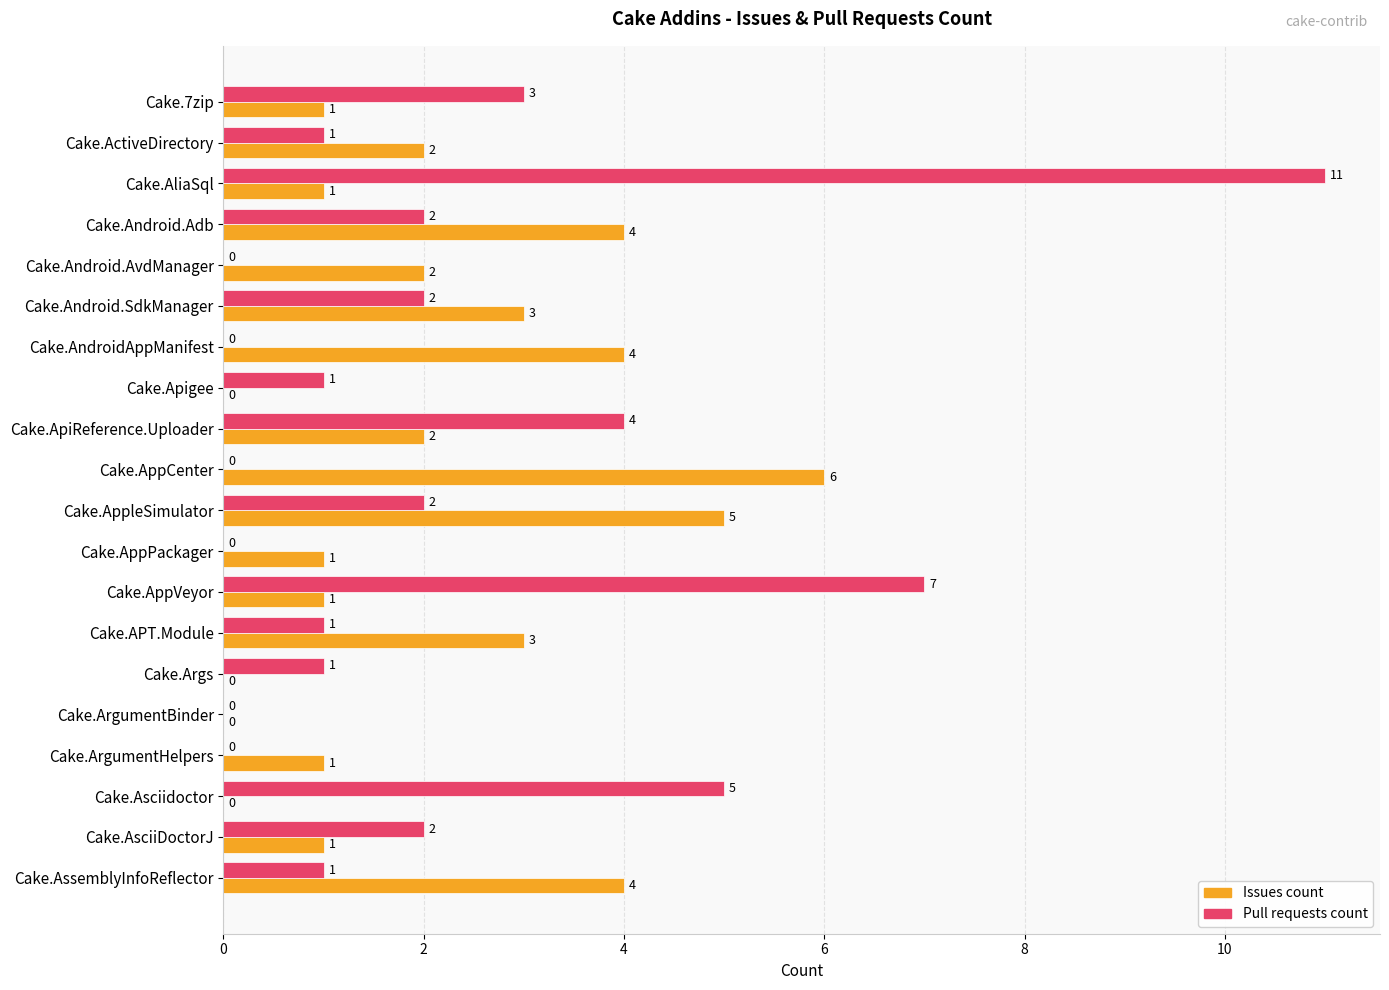

What are all the series names shown in the legend?

Issues count, Pull requests count